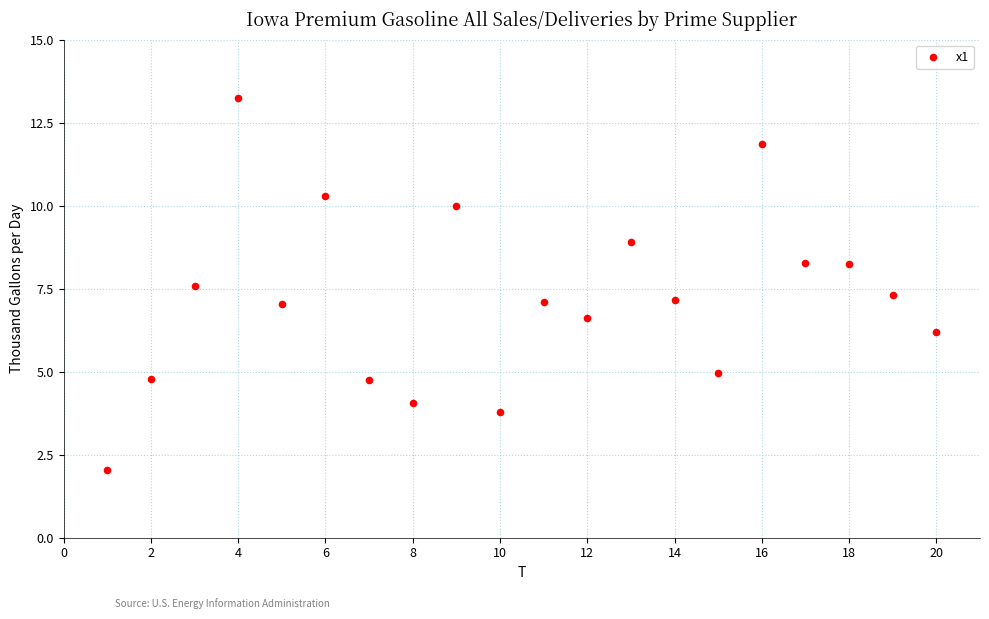

What is the range of Y values (max minus min)?

11.2